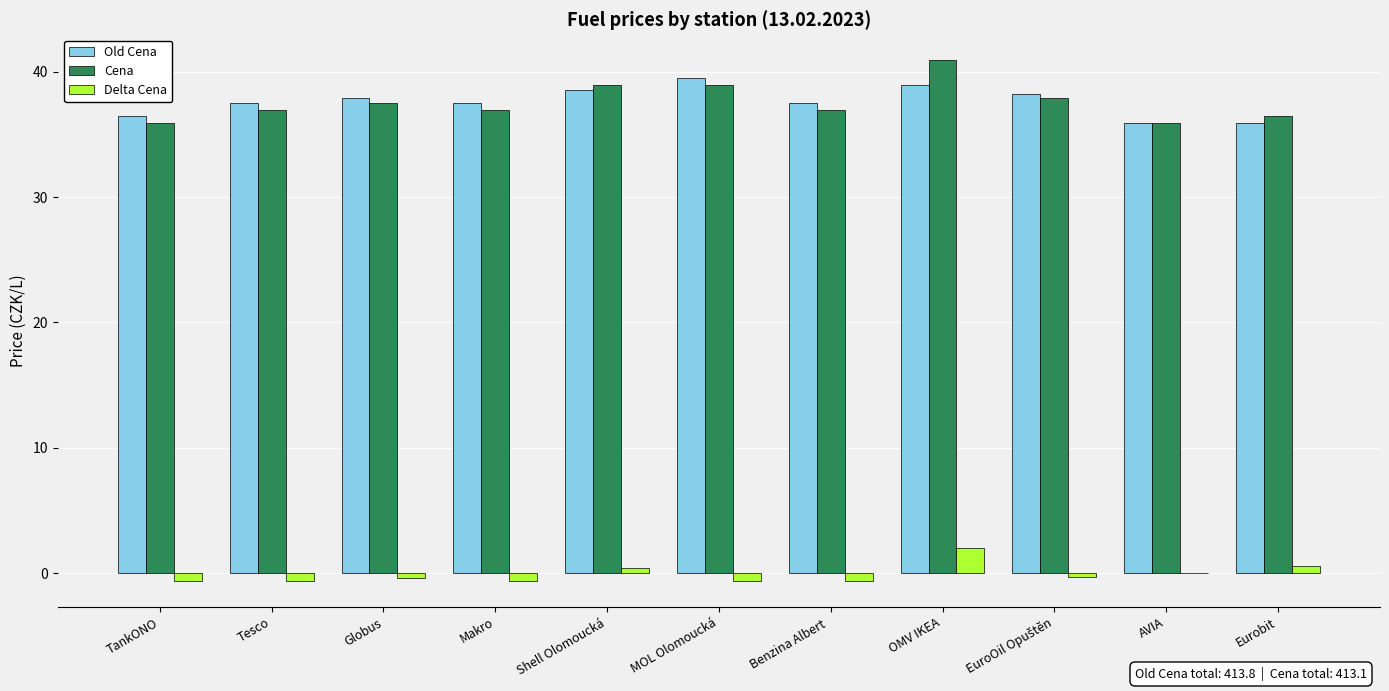

What is the greatest value displayed?

40.9